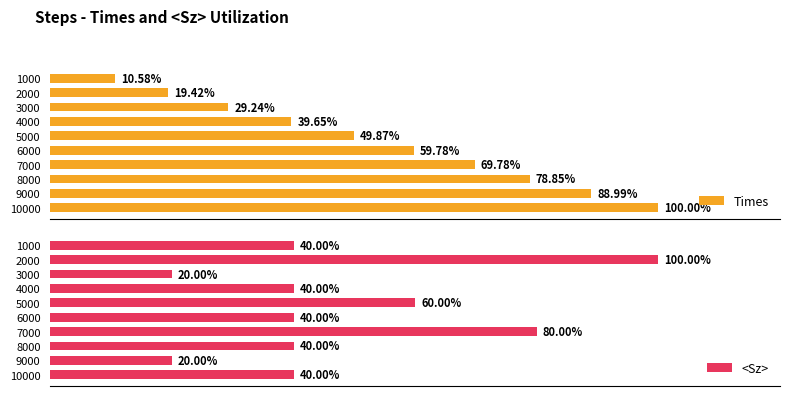

What is the value of the <Sz> bar at the 5th from the left?

60.0